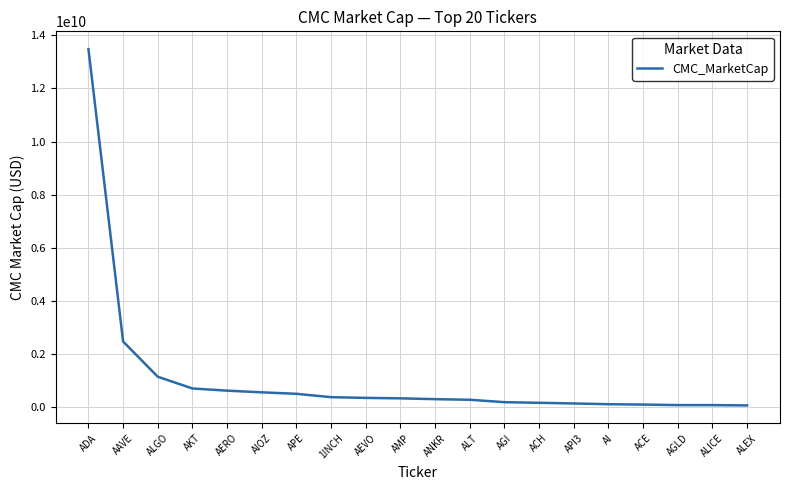

Is it true that the value at ALGO is 1143269019.6?

True